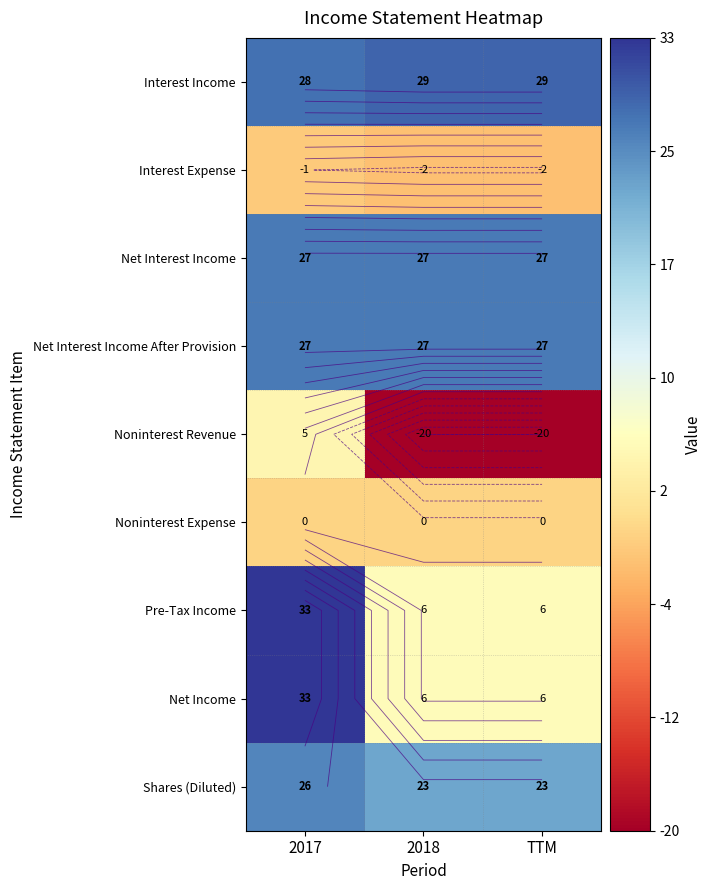

What is the difference between the maximum and minimum values in the Pre-Tax Income series?

27